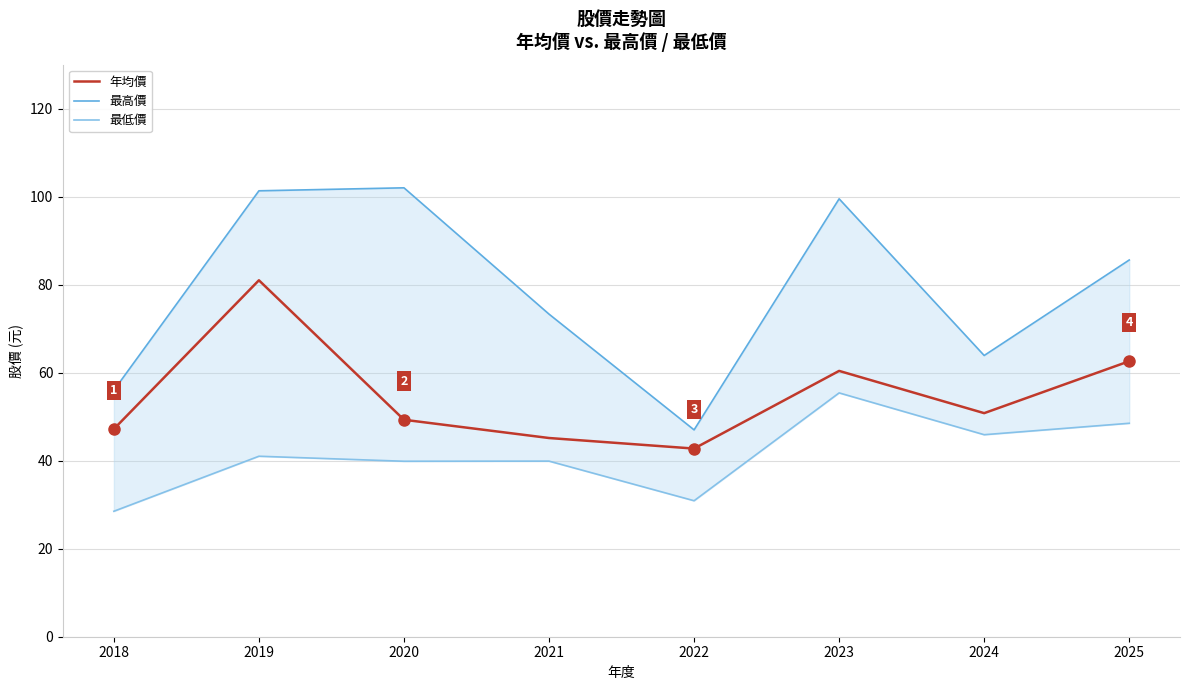

Where is the first local maximum for 最高價?

2020